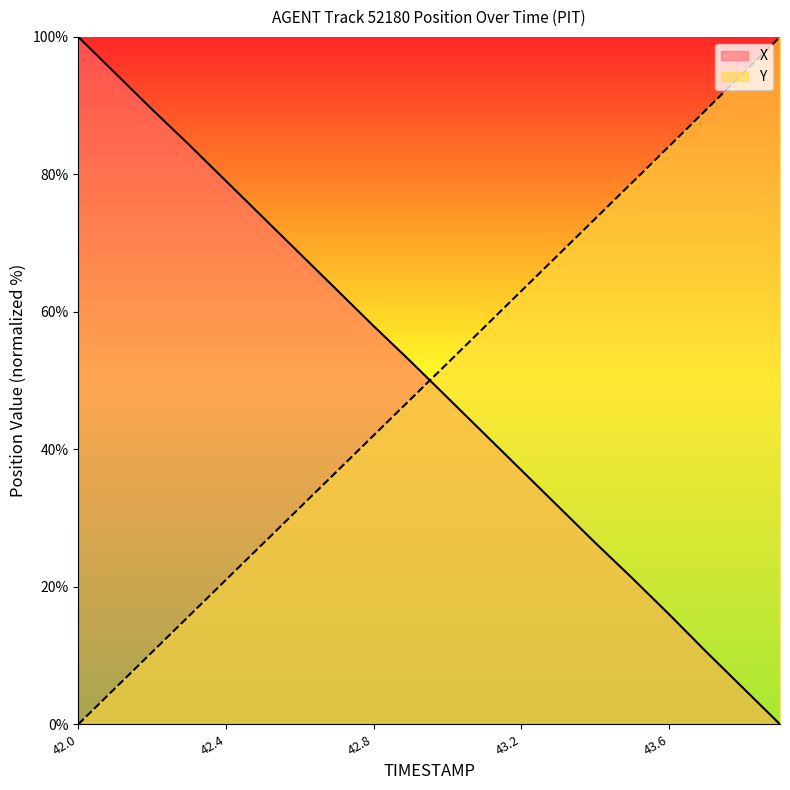

Does the chart have visible grid lines?

No